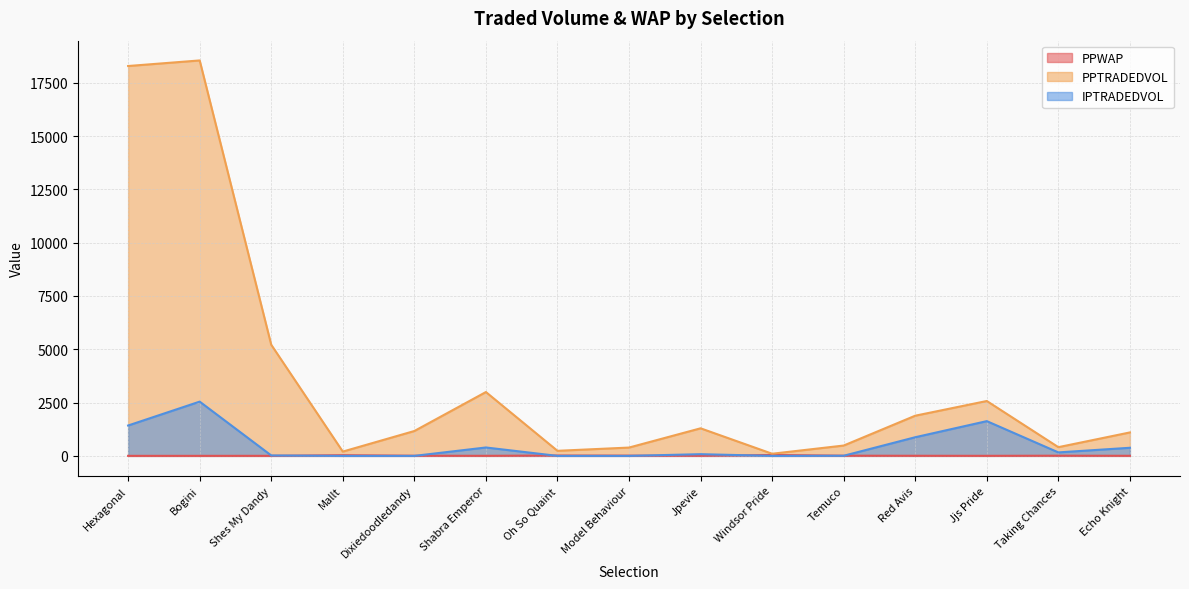

Which category has the lowest value across all series?

Mallt